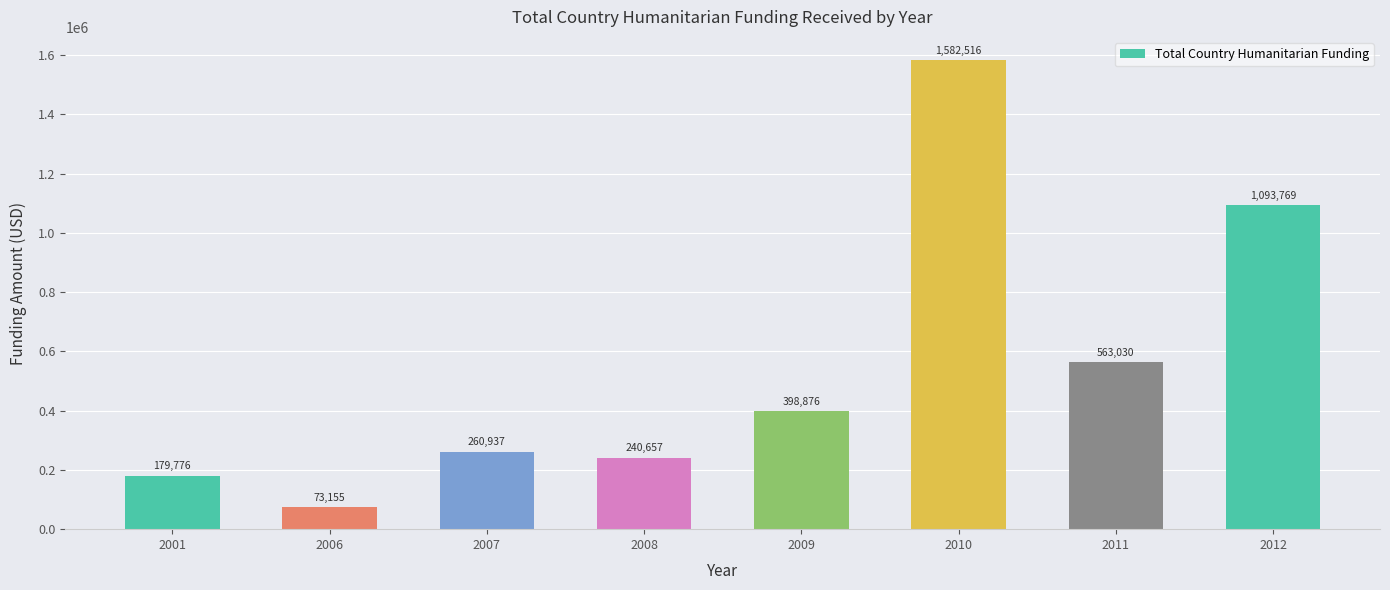

Reading right to left, transcribe all the data shown in this chart.

1093769	563030	1582516	398876	240657	260937	73155	179776